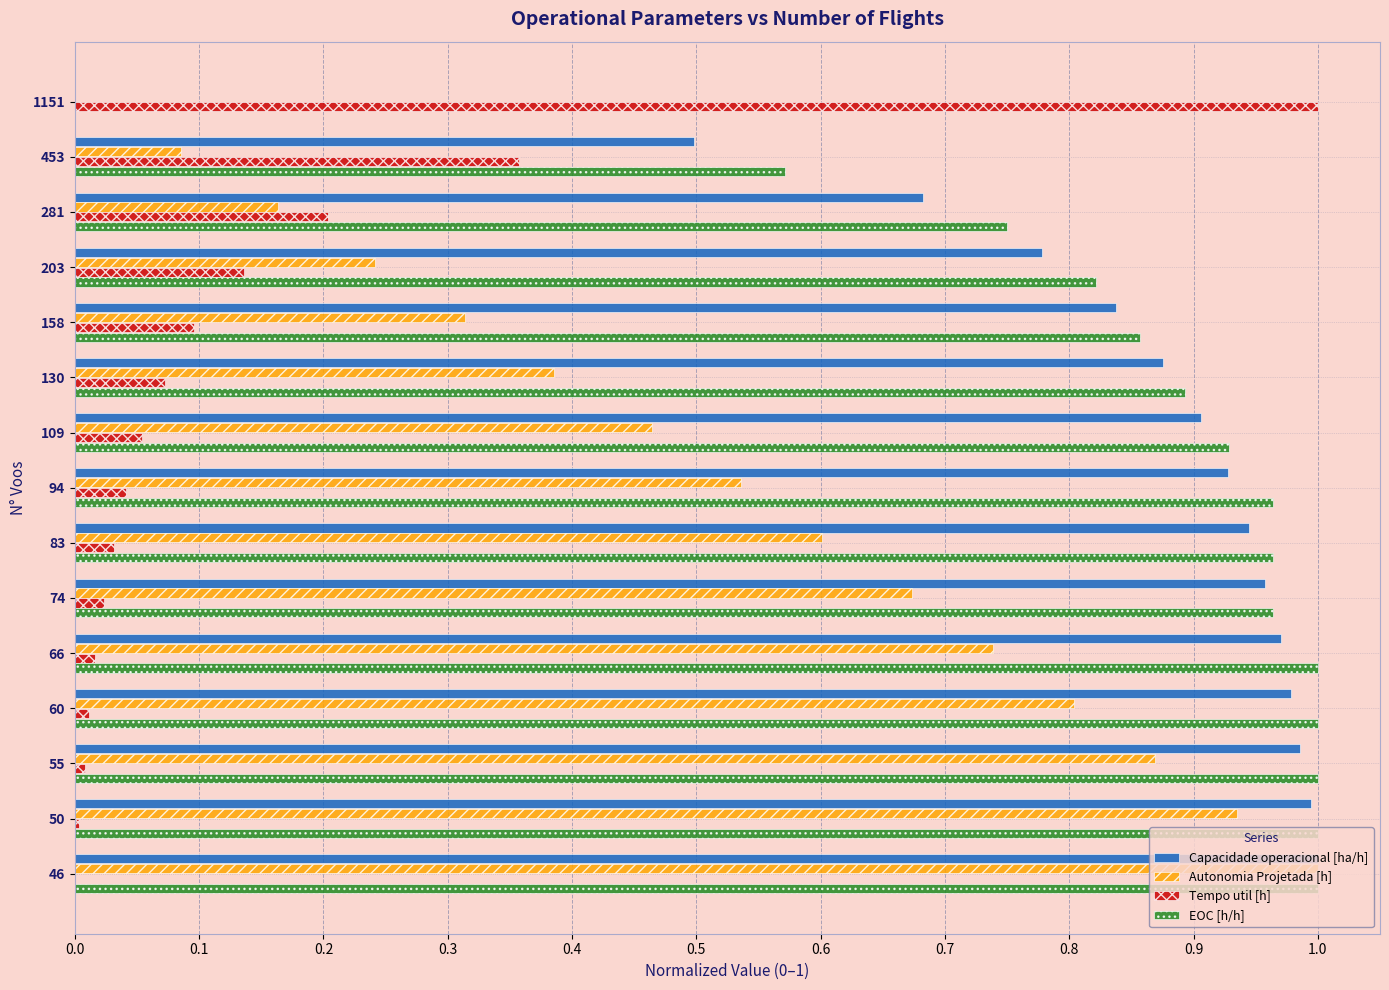

What is the sum of all Tempo util [h] values?

2.1